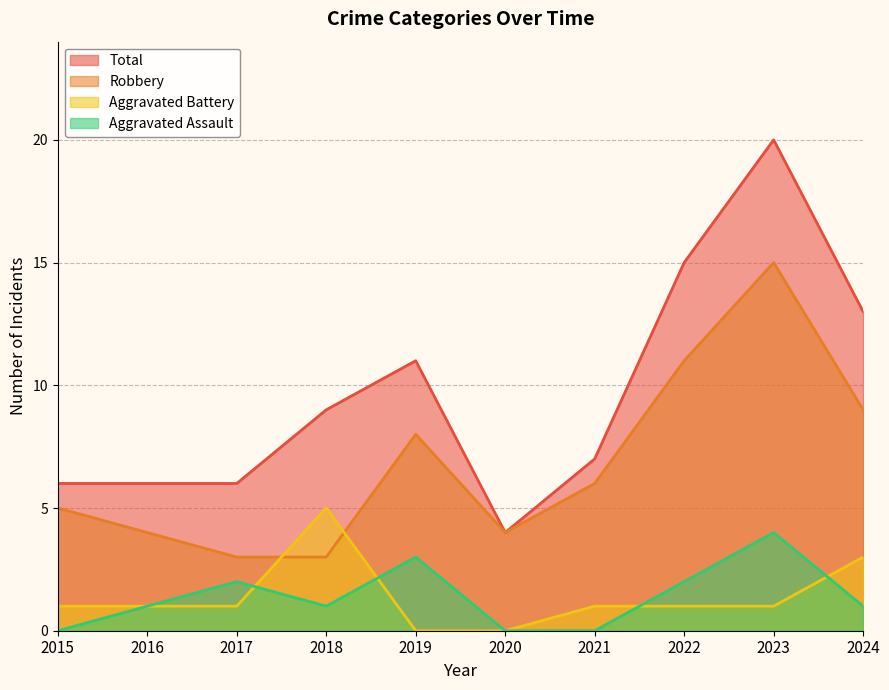

Reading right to left, what are all the values shown in this chart?

Aggravated Assault: 1	4	2	0	0	3	1	2	1	0
Aggravated Battery: 3	1	1	1	0	0	5	1	1	1
Robbery: 9	15	11	6	4	8	3	3	4	5
Total: 13	20	15	7	4	11	9	6	6	6